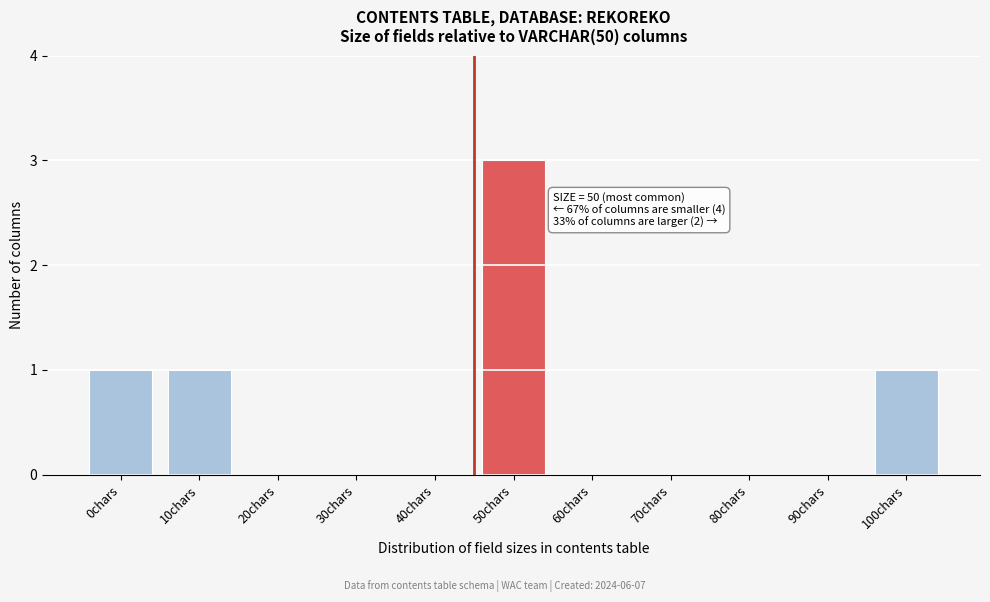

Reading left to right, extract all data points from this chart.

0chars=1	10chars=1	20chars=0	30chars=0	40chars=0	50chars=3	60chars=0	70chars=0	80chars=0	90chars=0	100chars=1